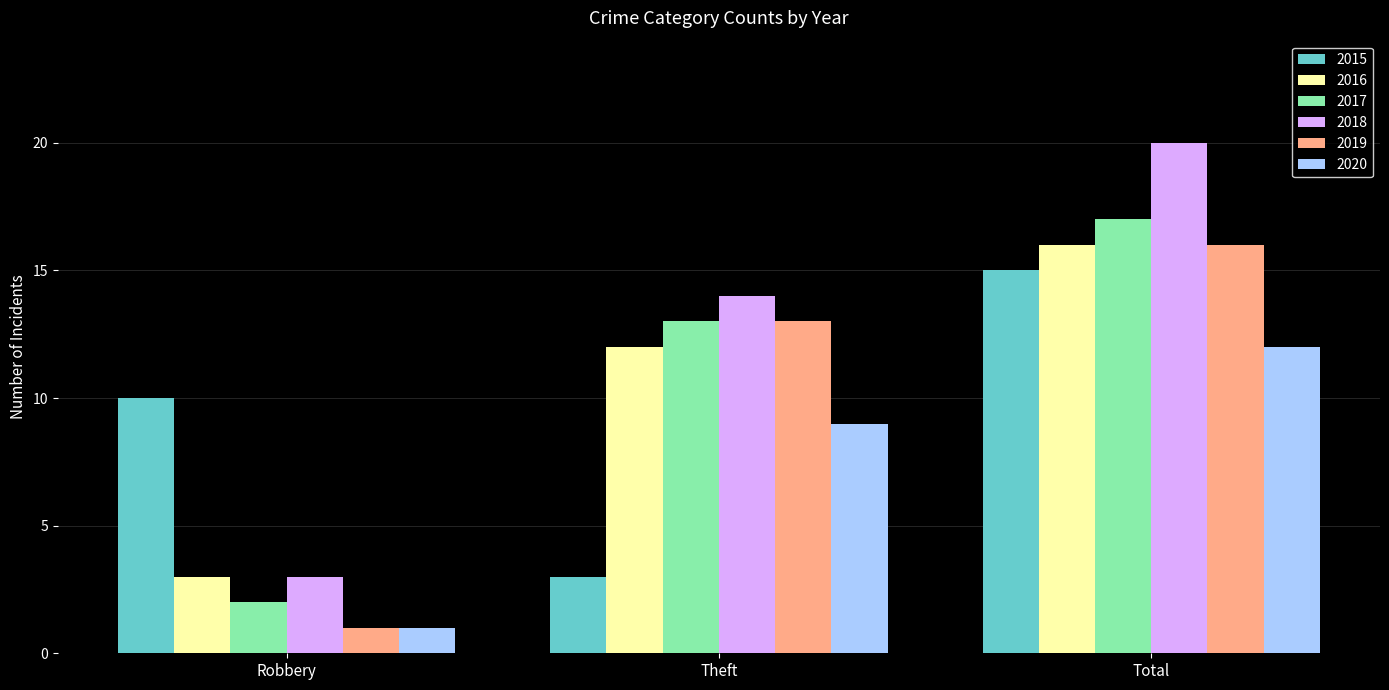

What is the sum of all 2019 values?

30